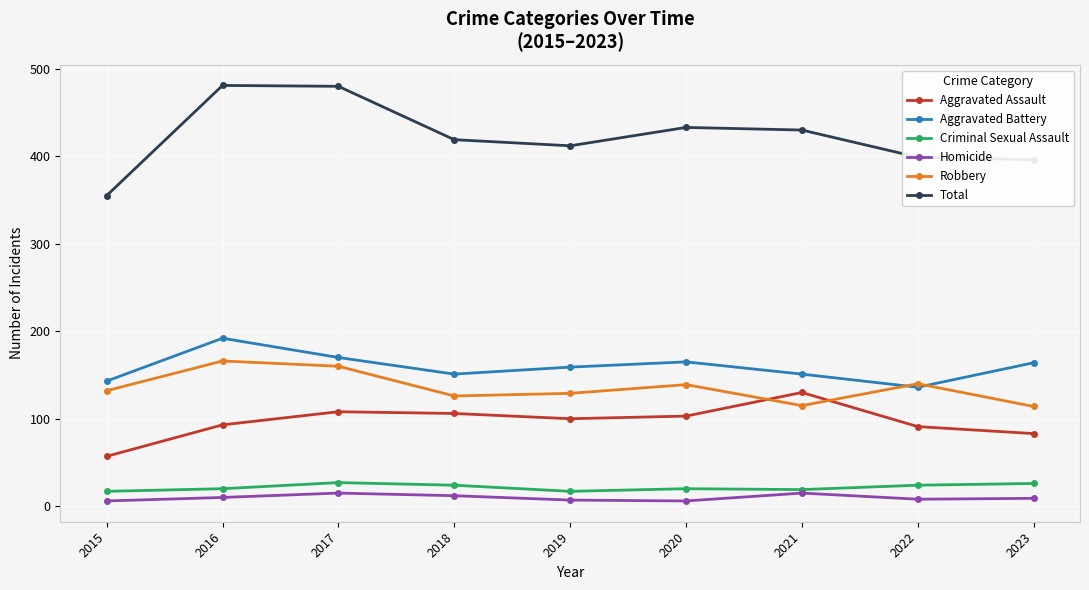

Does the chart have visible grid lines?

Yes